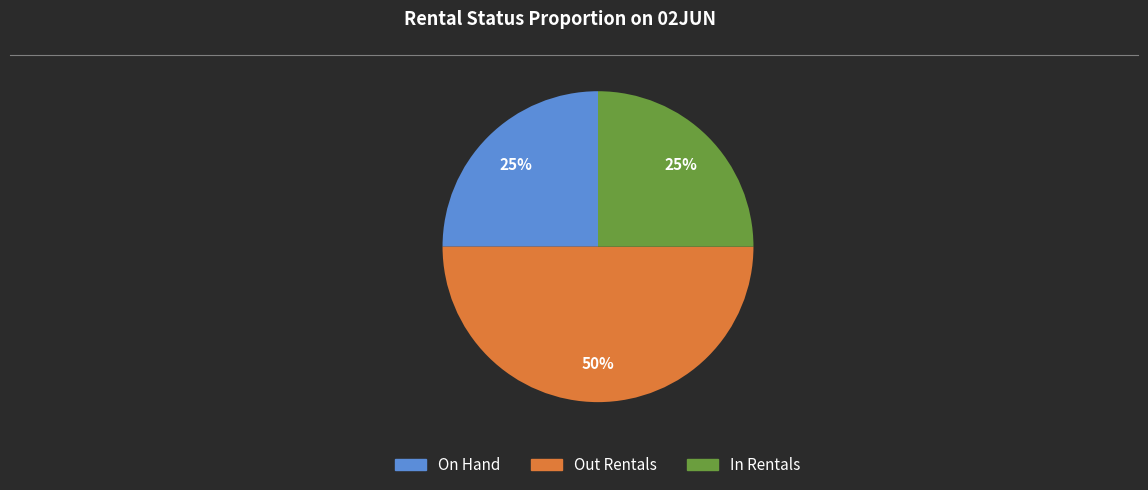

Count the number of slices in the pie.

3